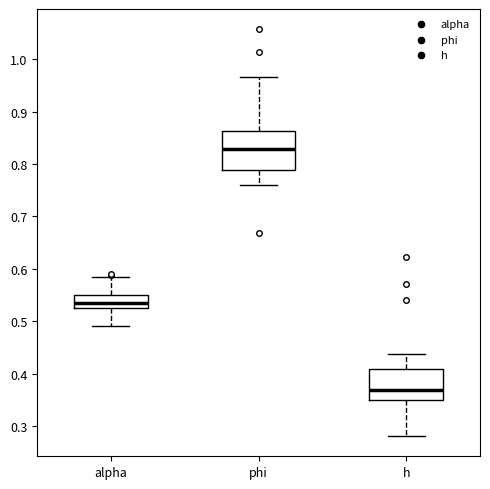

Reading left to right, transcribe this box plot: for each box, give where its median line is, the range the box spans, and where its two whiskers end, as read against the y-axis. The values are not printed on the chart, so give them approximately, as read against the axis.

alpha: median 0.53, box 0.52 to 0.55, whiskers 0.49 to 0.58
phi: median 0.83, box 0.79 to 0.86, whiskers 0.76 to 0.97
h: median 0.37, box 0.35 to 0.41, whiskers 0.28 to 0.44